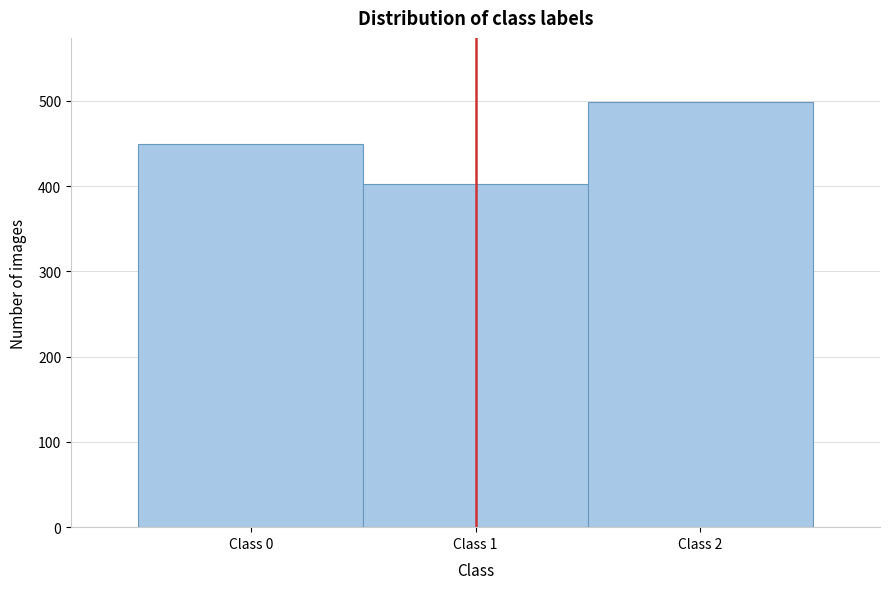

What is the height of the bar covering -0.5 to 0.5 on the x-axis? The values are not printed on the chart, so give them approximately, as read against the axis.

450